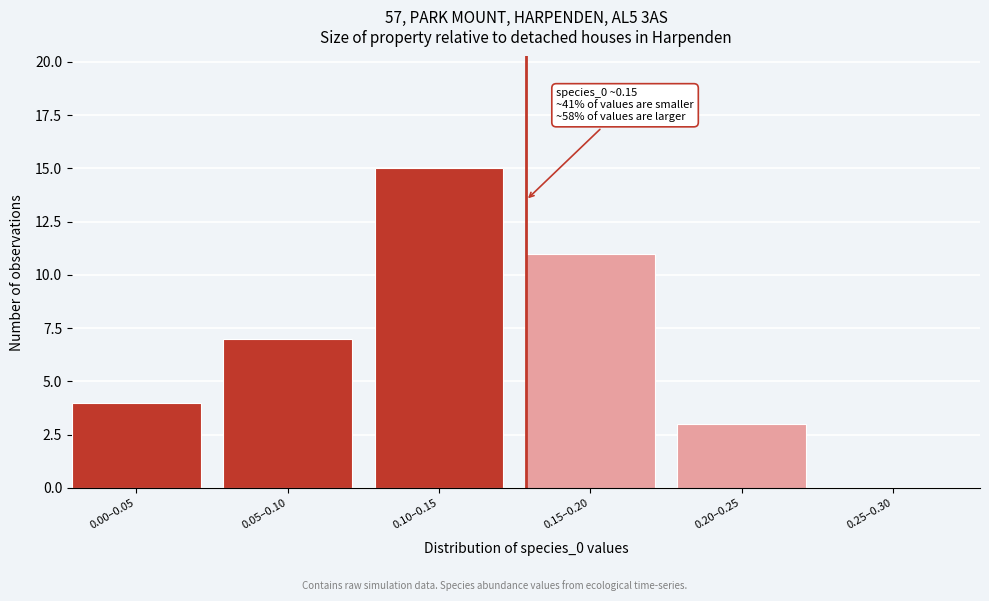

Reading left to right, what are all the values shown in this chart?

0.00–0.05=4	0.05–0.10=7	0.10–0.15=15	0.15–0.20=11	0.20–0.25=3	0.25–0.30=0